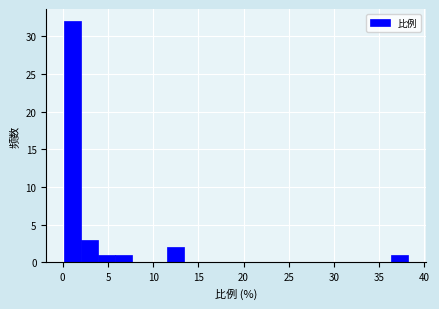

Around what value on the x-axis is the tallest bar? Give the approximate position of its centre, as read against the axis.

1.0